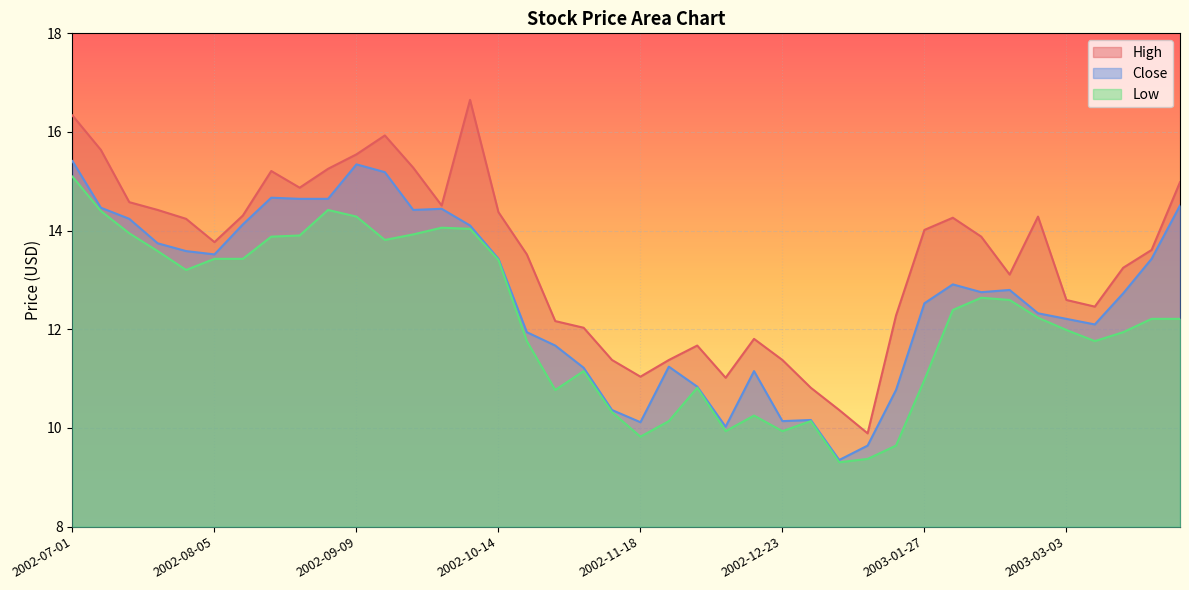

How many lines are shown in the chart?

3